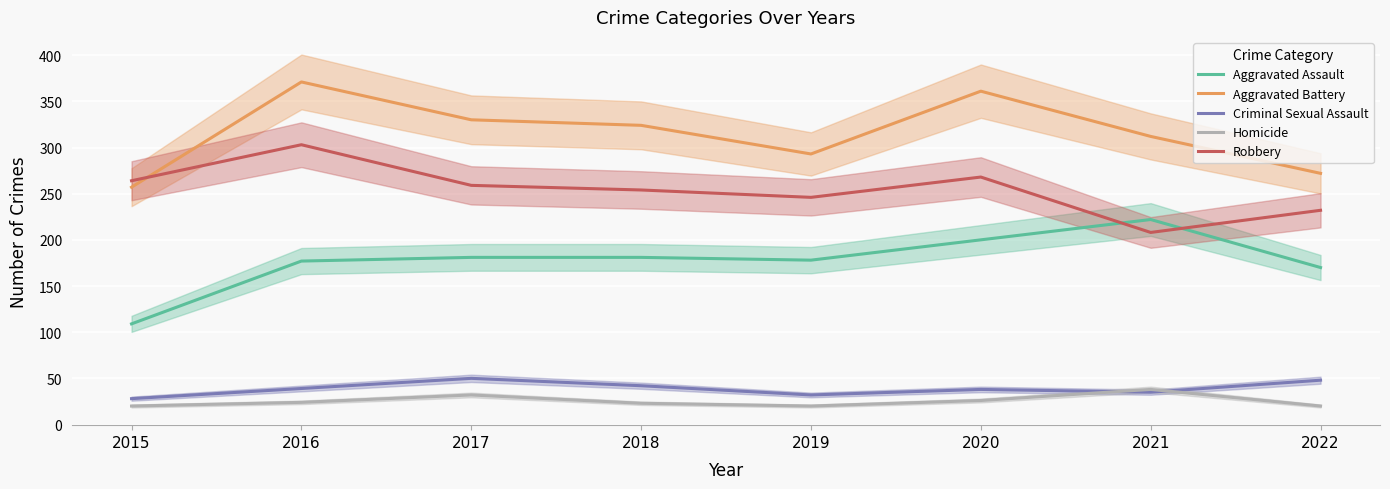

At 2018, list the series in order from smallest to largest.

Homicide, Criminal Sexual Assault, Aggravated Assault, Robbery, Aggravated Battery